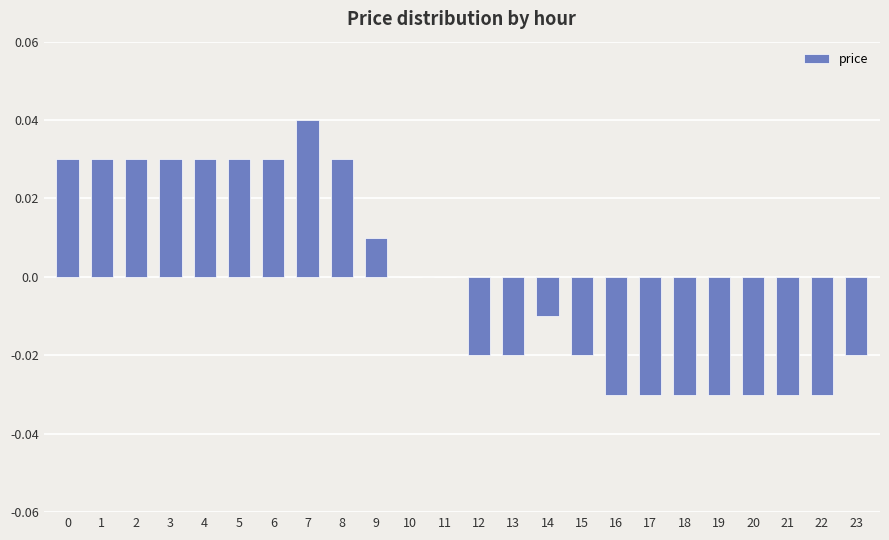

True or false: the data shows 0.0 at 0.

True